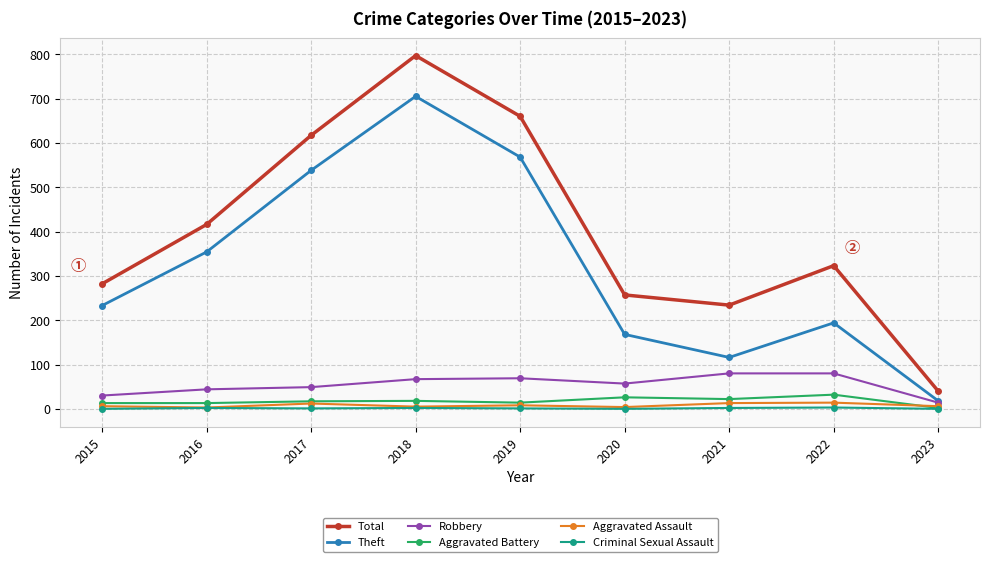

Is this an area chart (filled region under the line)?

No